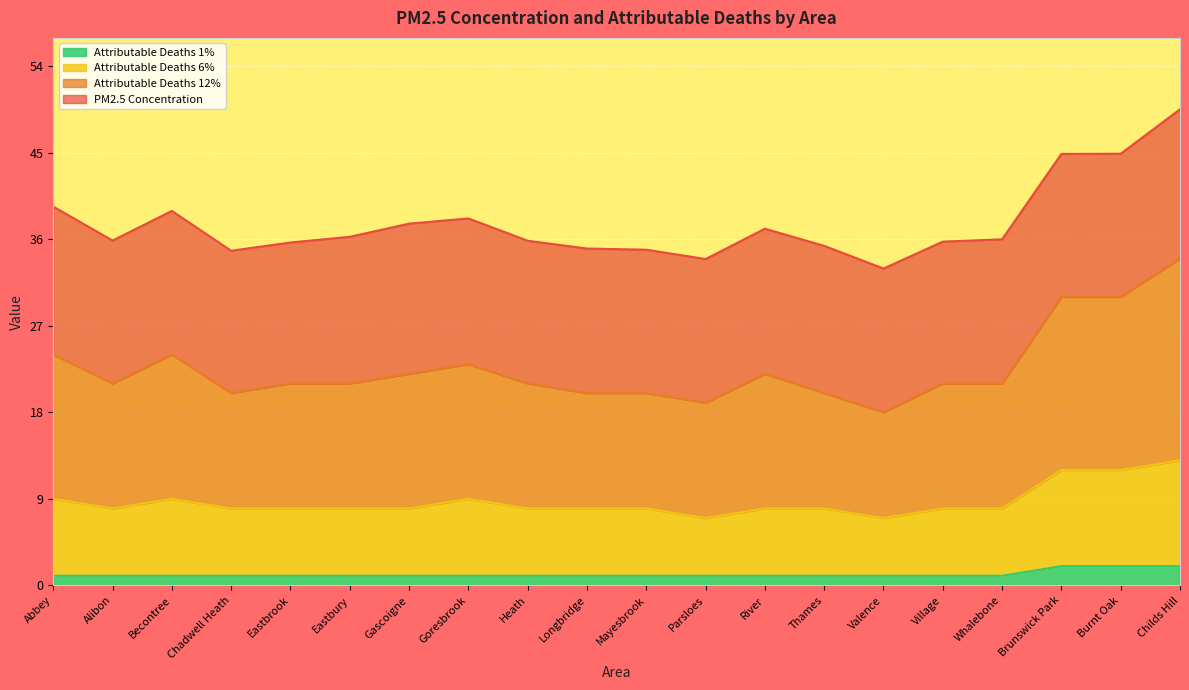

True or false: Attributable Deaths 1% has a value of 0.6 at Village.

False